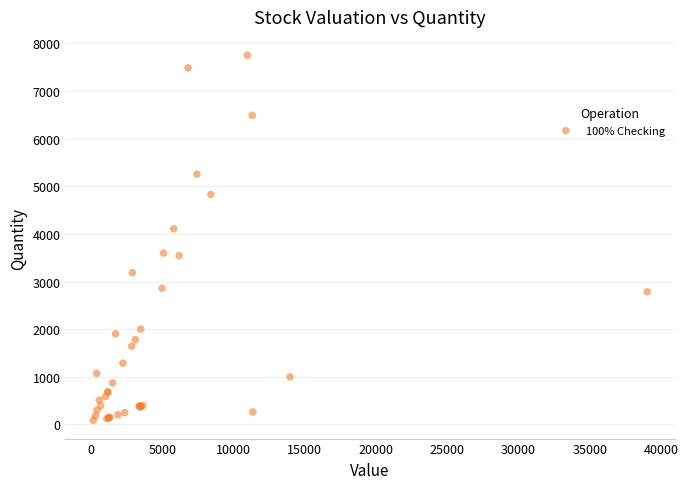

What Y value in the scatter plot is closest to 3920?

4107